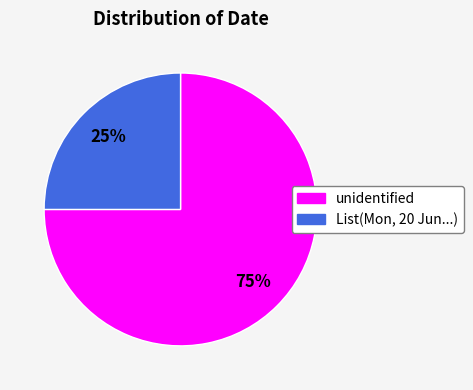

To the nearest percent, what is the average slice percentage?

50%